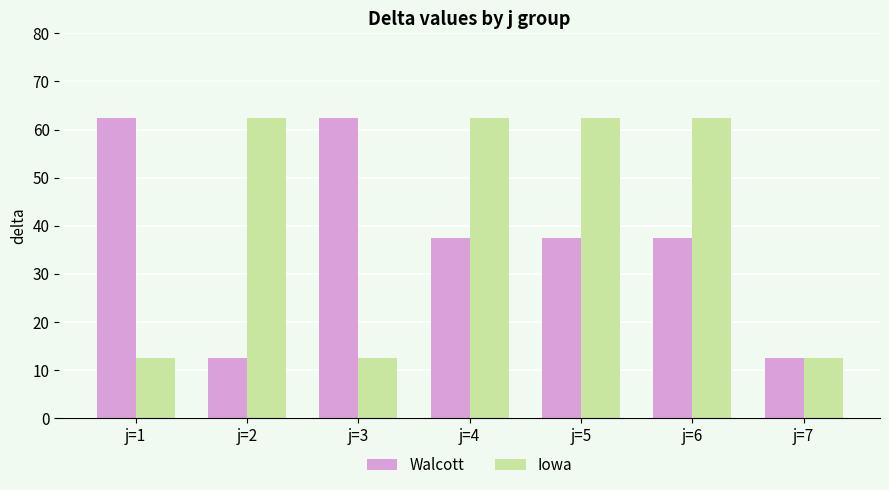

Which series changed the most between j=3 and j=6?

Iowa